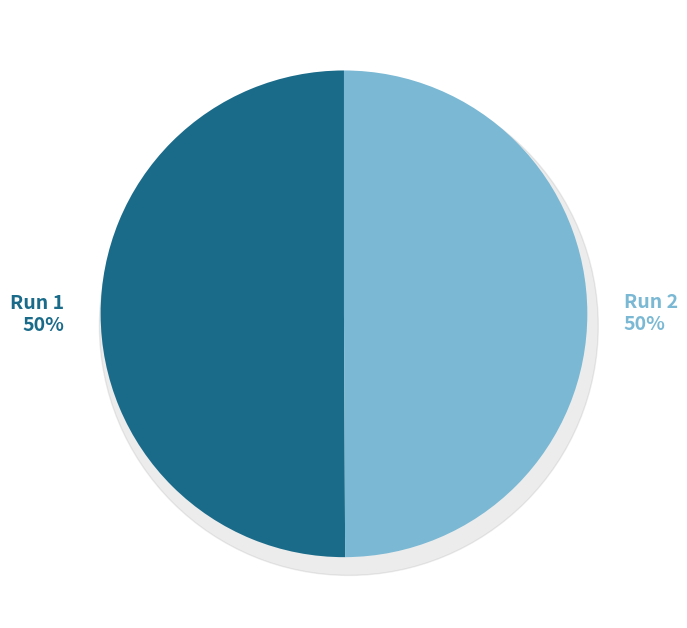

Is there any slice that represents more than half of the pie?

Yes